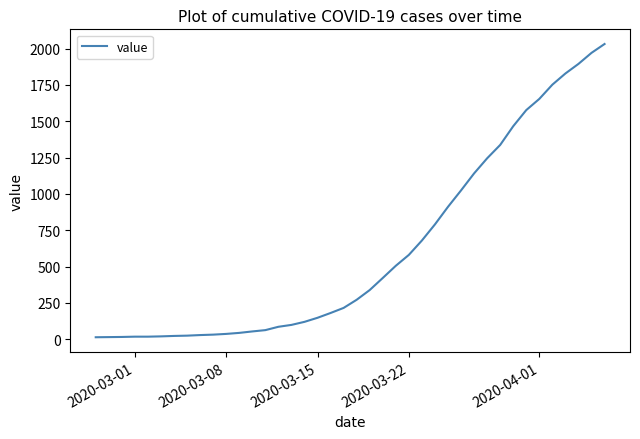

What is the maximum value shown in the chart?

2032